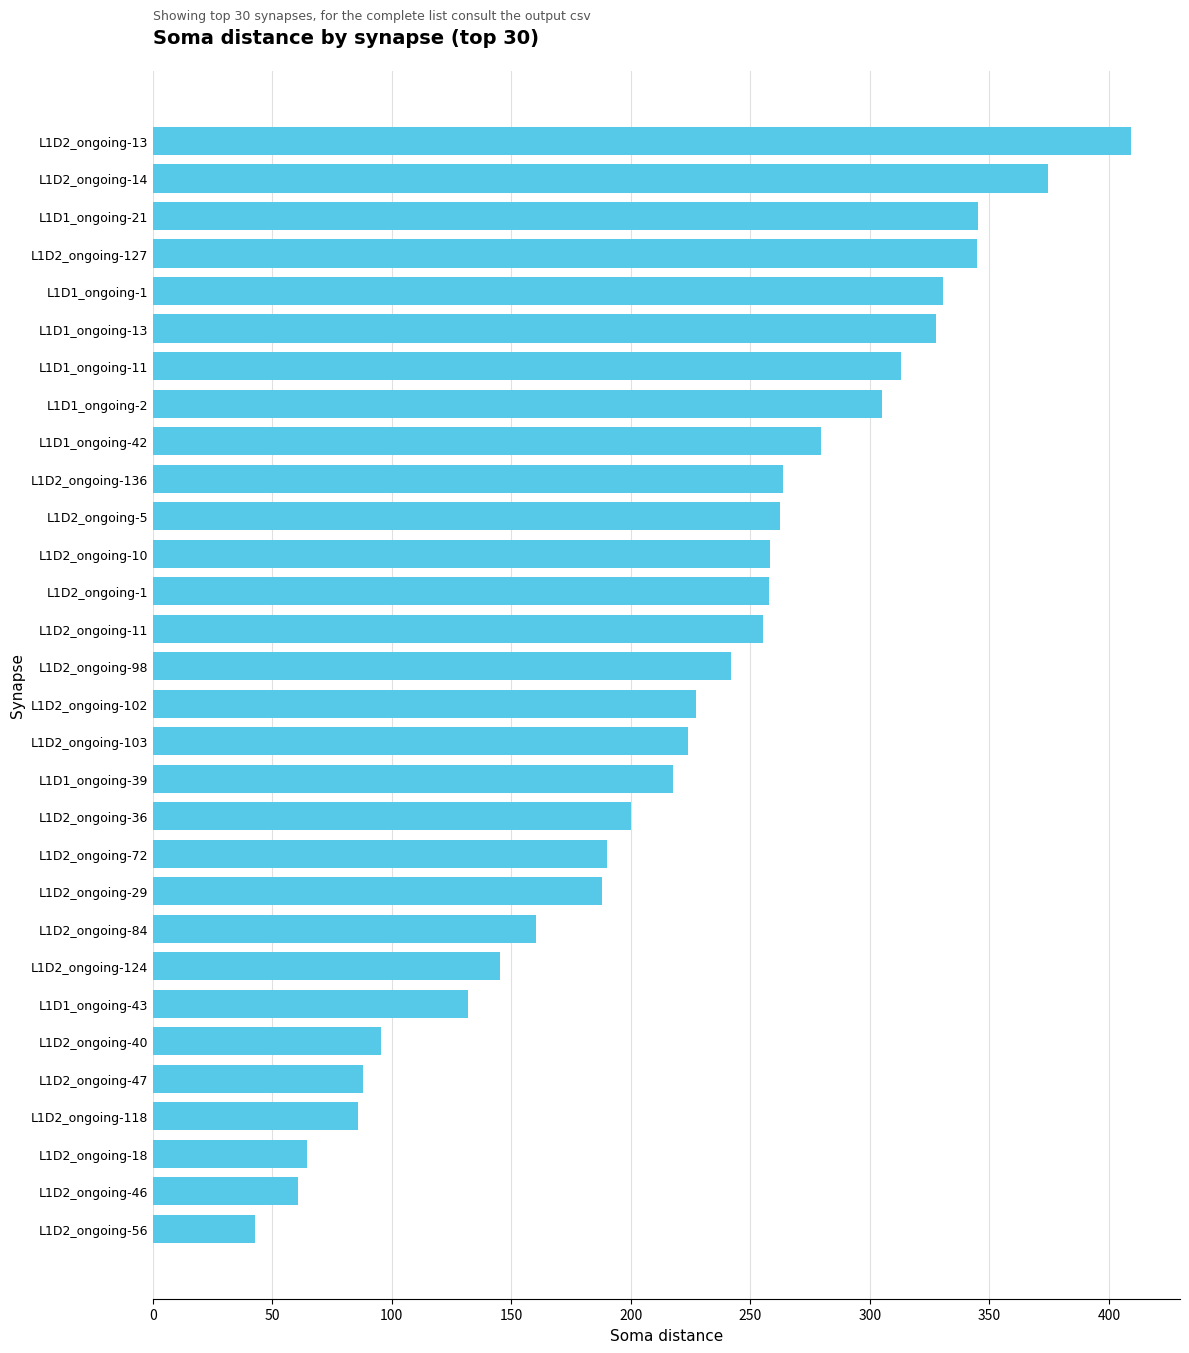

Between L1D1_ongoing-42 and L1D2_ongoing-11, which is larger?

L1D1_ongoing-42